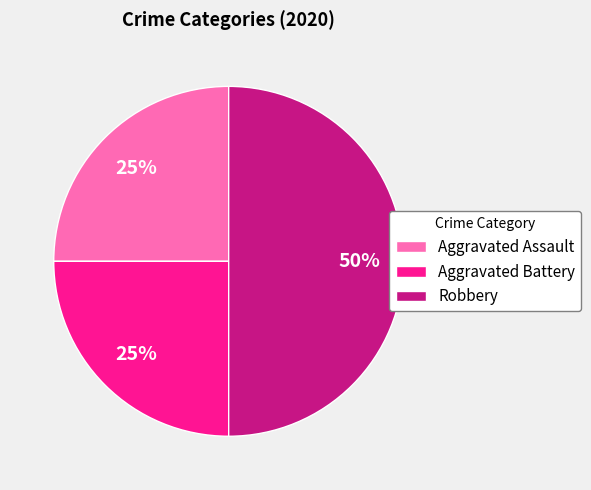

Do Robbery and Aggravated Assault together represent more than half of the pie?

Yes